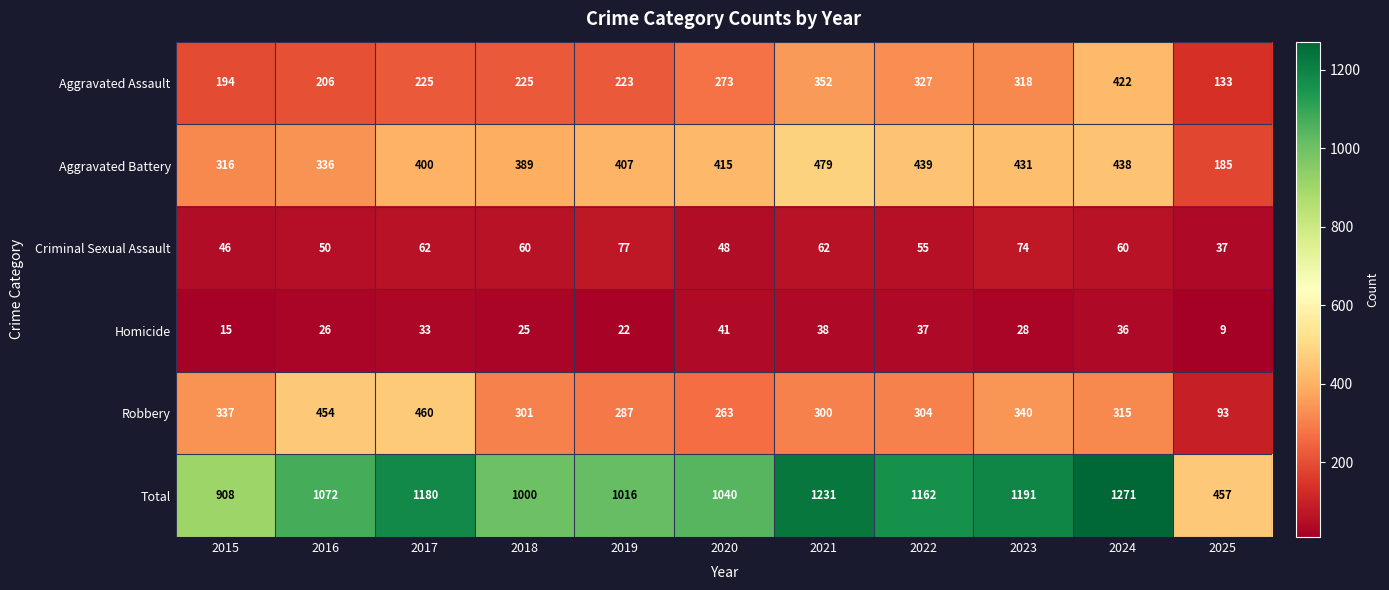

How many series are shown in this chart?

6